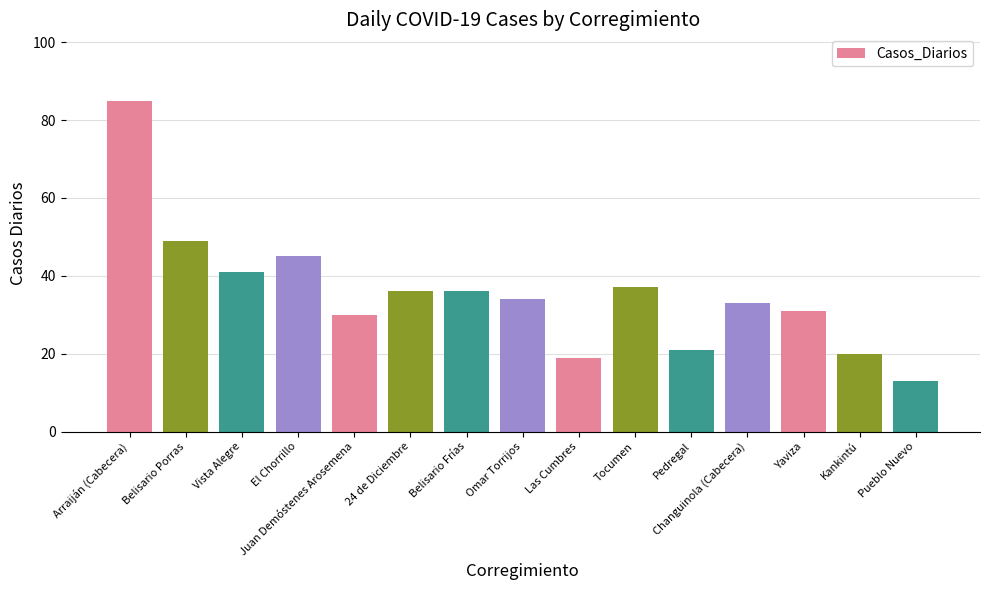

How many bars are there in total?

15